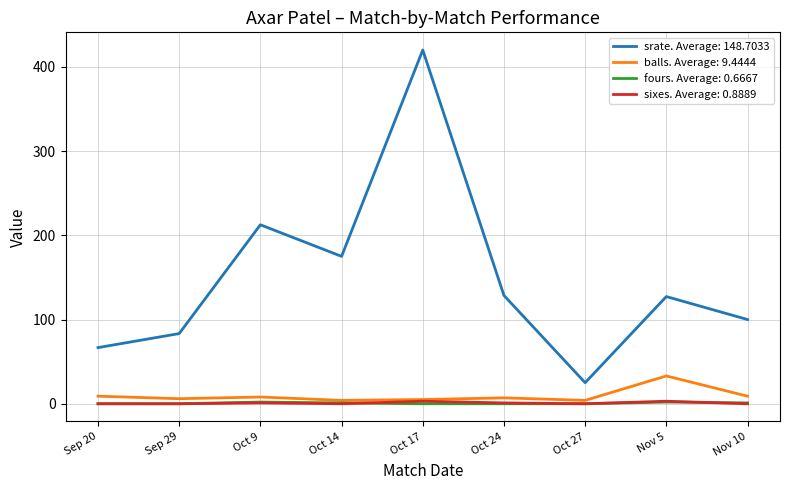

The value of sixes. Average: 0.8889 at Oct 14 is 0.0. True or false?

True